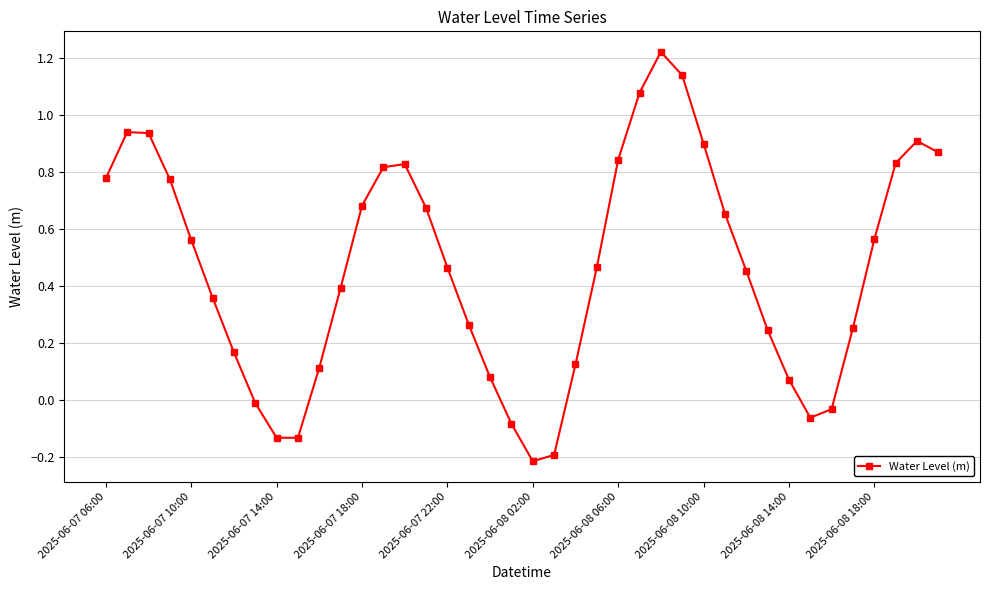

What is the difference between the maximum and second lowest values?

1.4